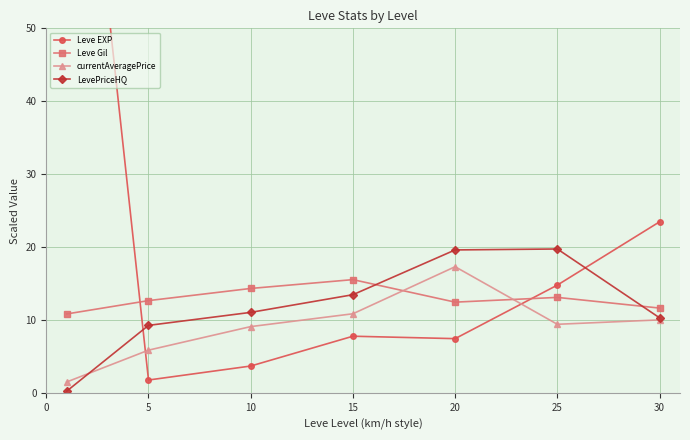

True or false: Leve Gil and LevePriceHQ intersect in this chart.

True